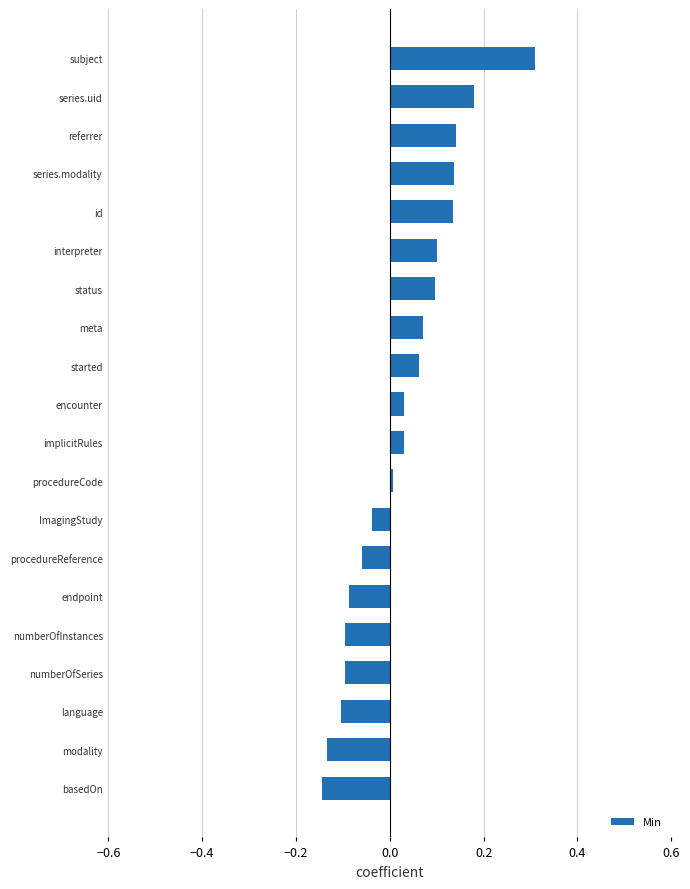

How many bars are there in total?

20